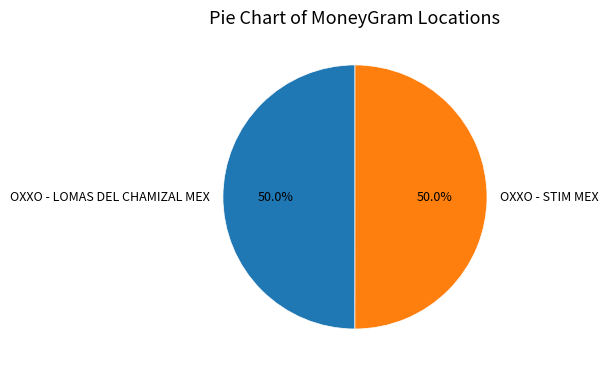

Is the sum of OXXO - LOMAS DEL CHAMIZAL MEX and OXXO - STIM MEX greater than half?

Yes